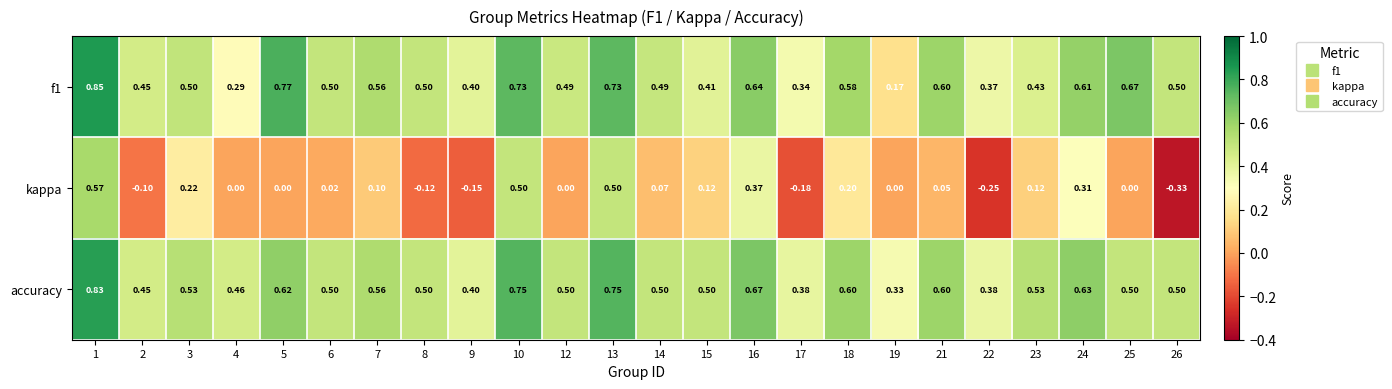

Which series has the largest range (max minus min)?

kappa